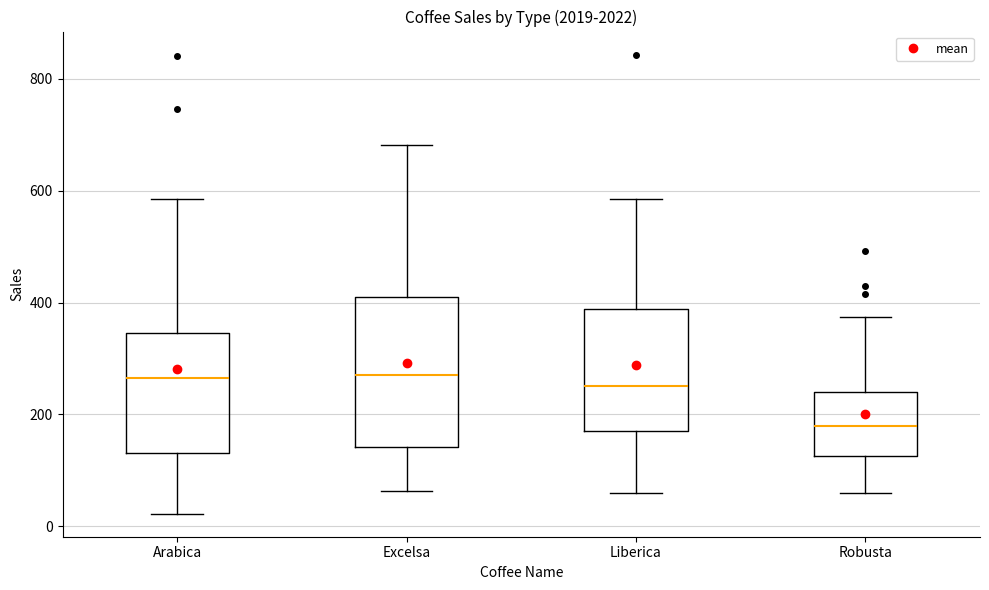

Which box is the tallest, from its lower edge to its upper edge?

Excelsa